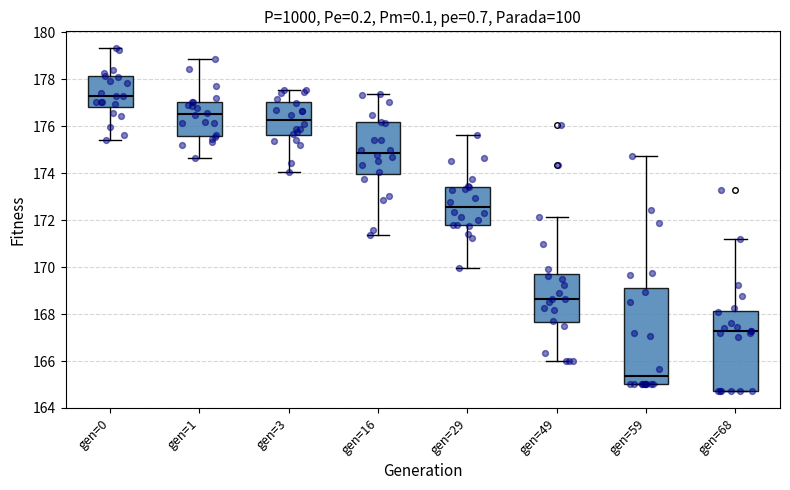

Where is the lower edge of the box for gen=68 on the y-axis? The values are not printed on the chart, so give them approximately, as read against the axis.

164.8